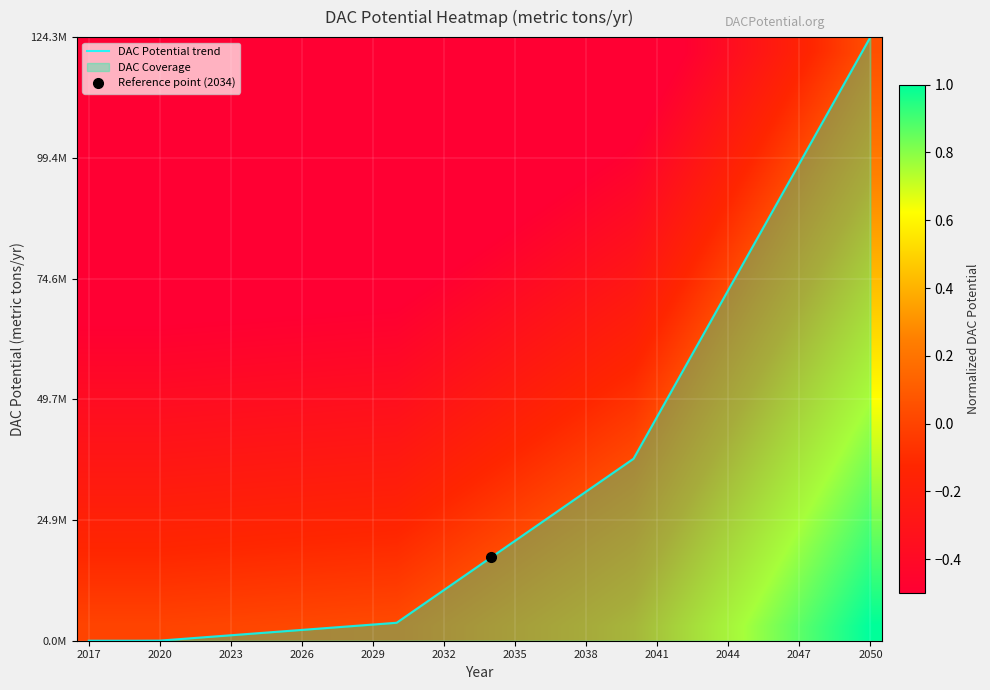

At how many categories does at least one series exceed 2?

18